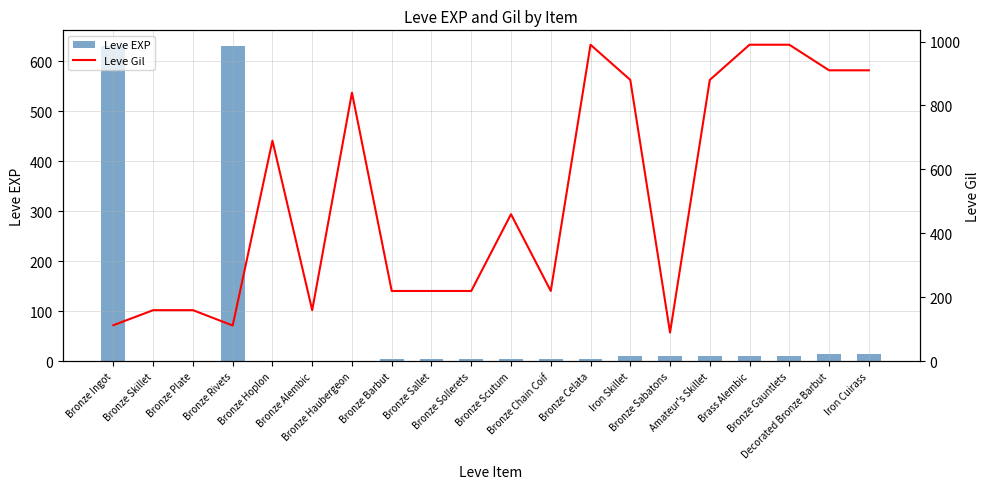

What value does the Leve Gil series have at Bronze Gauntlets?

990